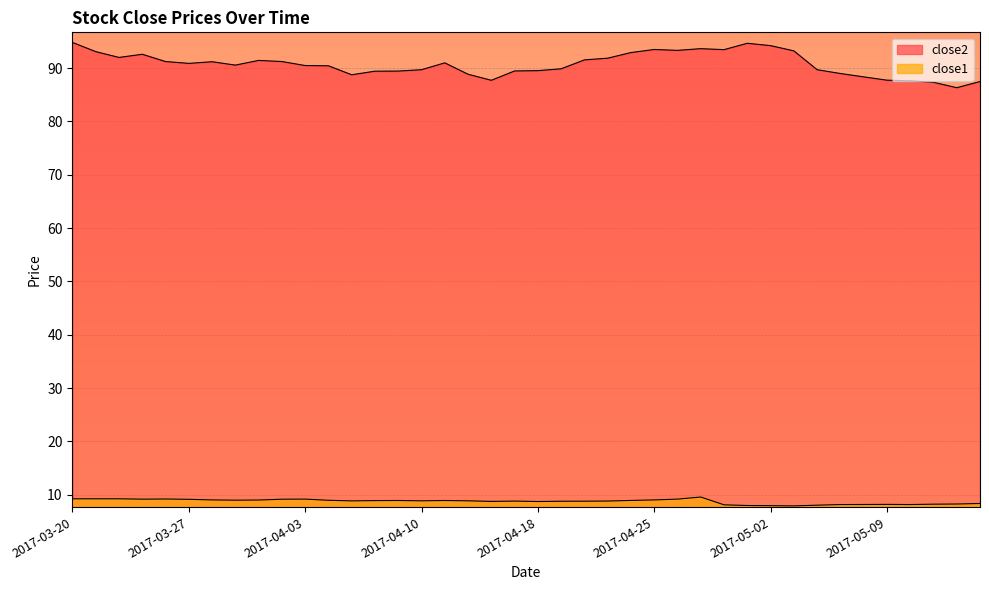

Between 2017-05-10 and 2017-04-19, which is larger?

2017-04-19